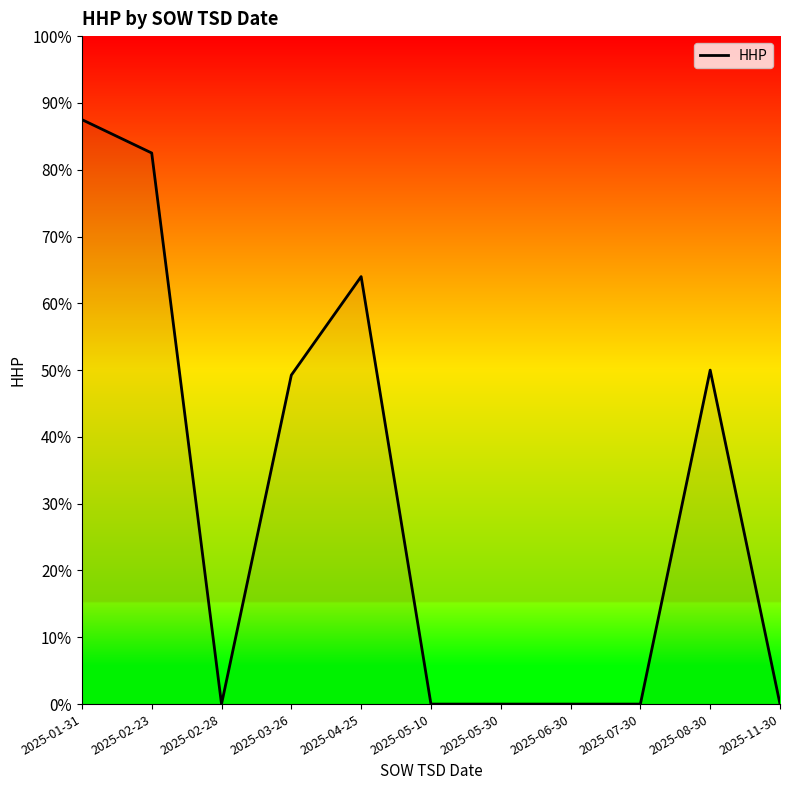

Which label corresponds to the largest value in the chart?

2025-01-31